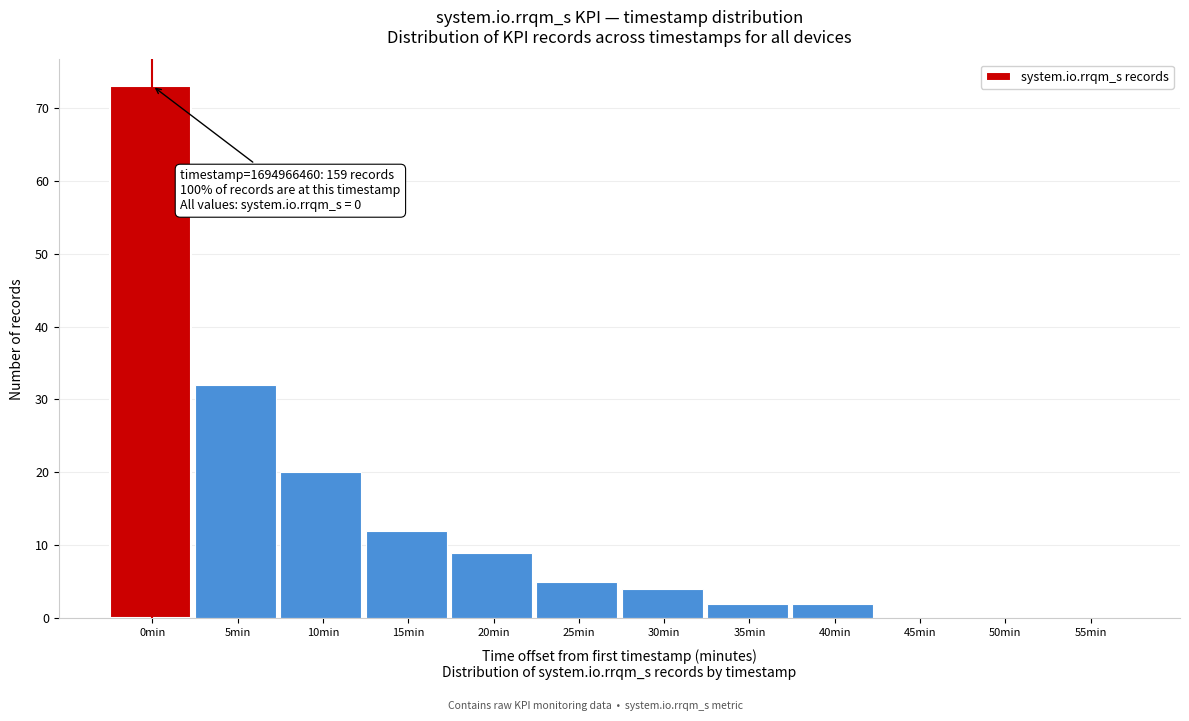

Reading left to right, extract all data points from this chart.

0min=73	5min=32	10min=20	15min=12	20min=9	25min=5	30min=4	35min=2	40min=2	45min=0	50min=0	55min=0